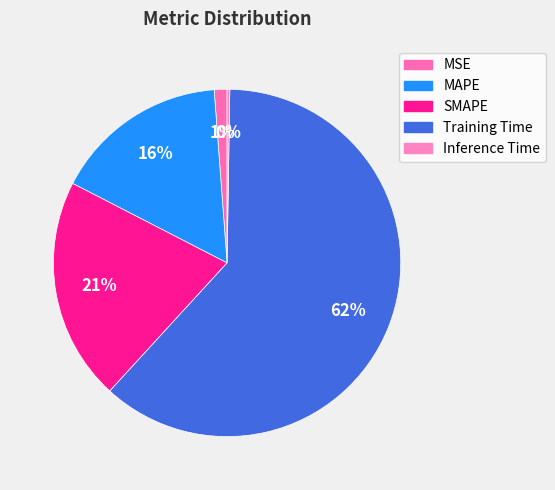

Combined, do Training Time and MAPE account for over 50%?

Yes